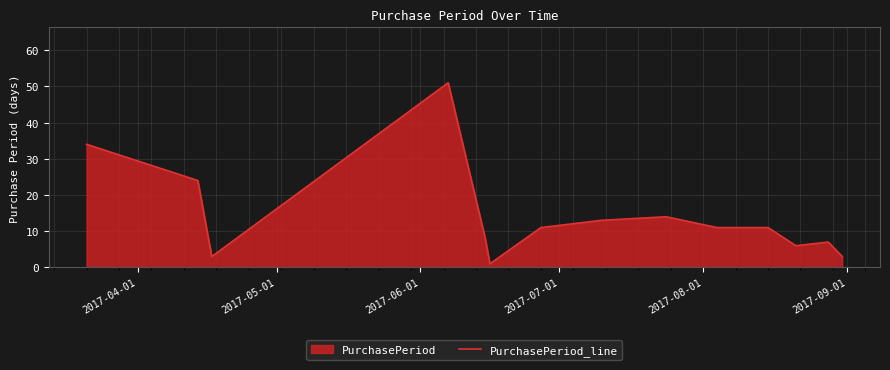

Does the chart display data point markers on the line(s)?

No